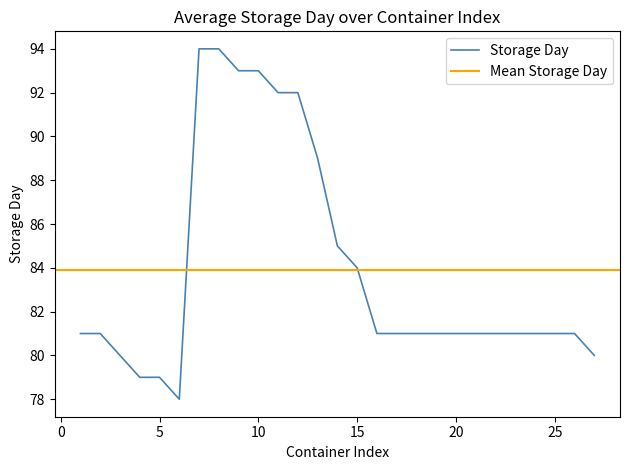

Reading left to right, extract all data points from this chart.

81	81	80	79	79	78	94	94	93	93	92	92	89	85	84	81	81	81	81	81	81	81	81	81	81	81	80